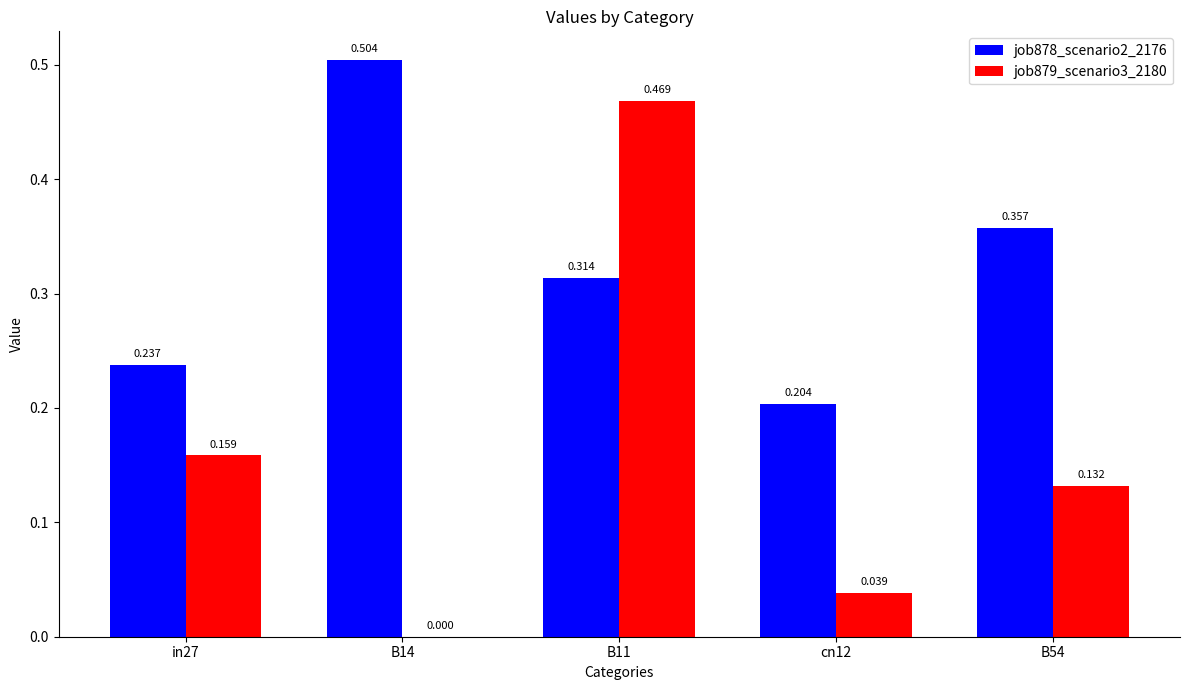

The value of job878_scenario2_2176 at B54 is 0.2. True or false?

False